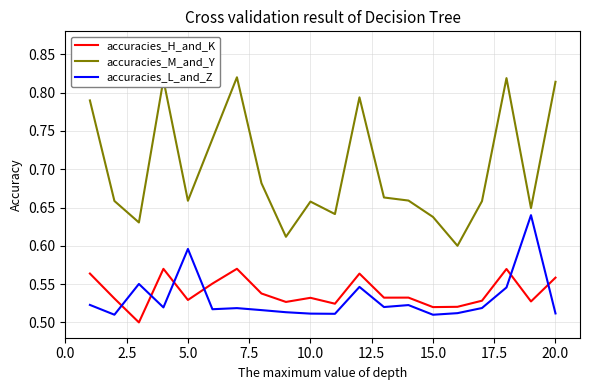

How many lines are shown in the chart?

3